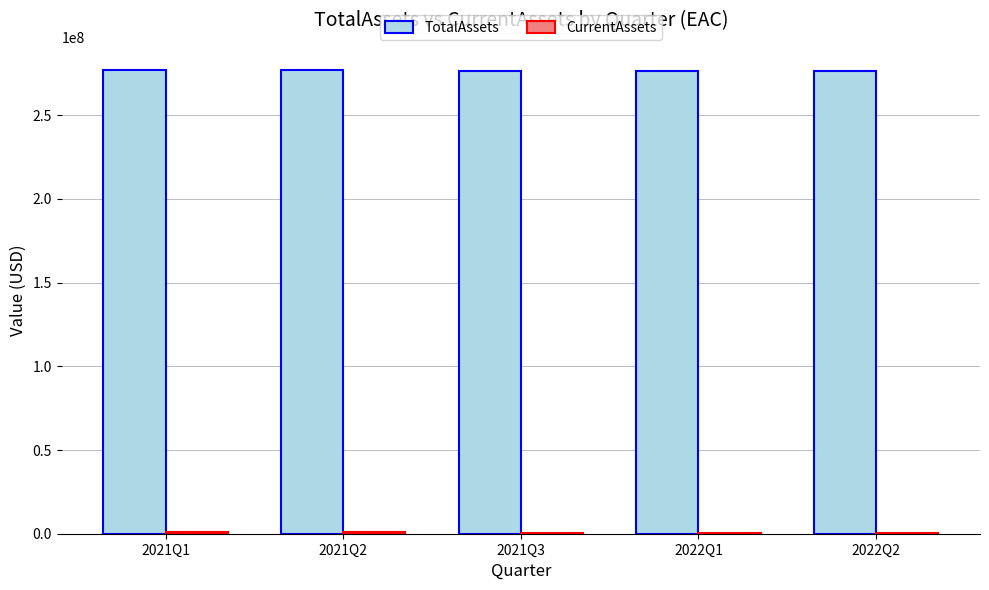

The value of TotalAssets at 2021Q3 is 488656104. True or false?

False